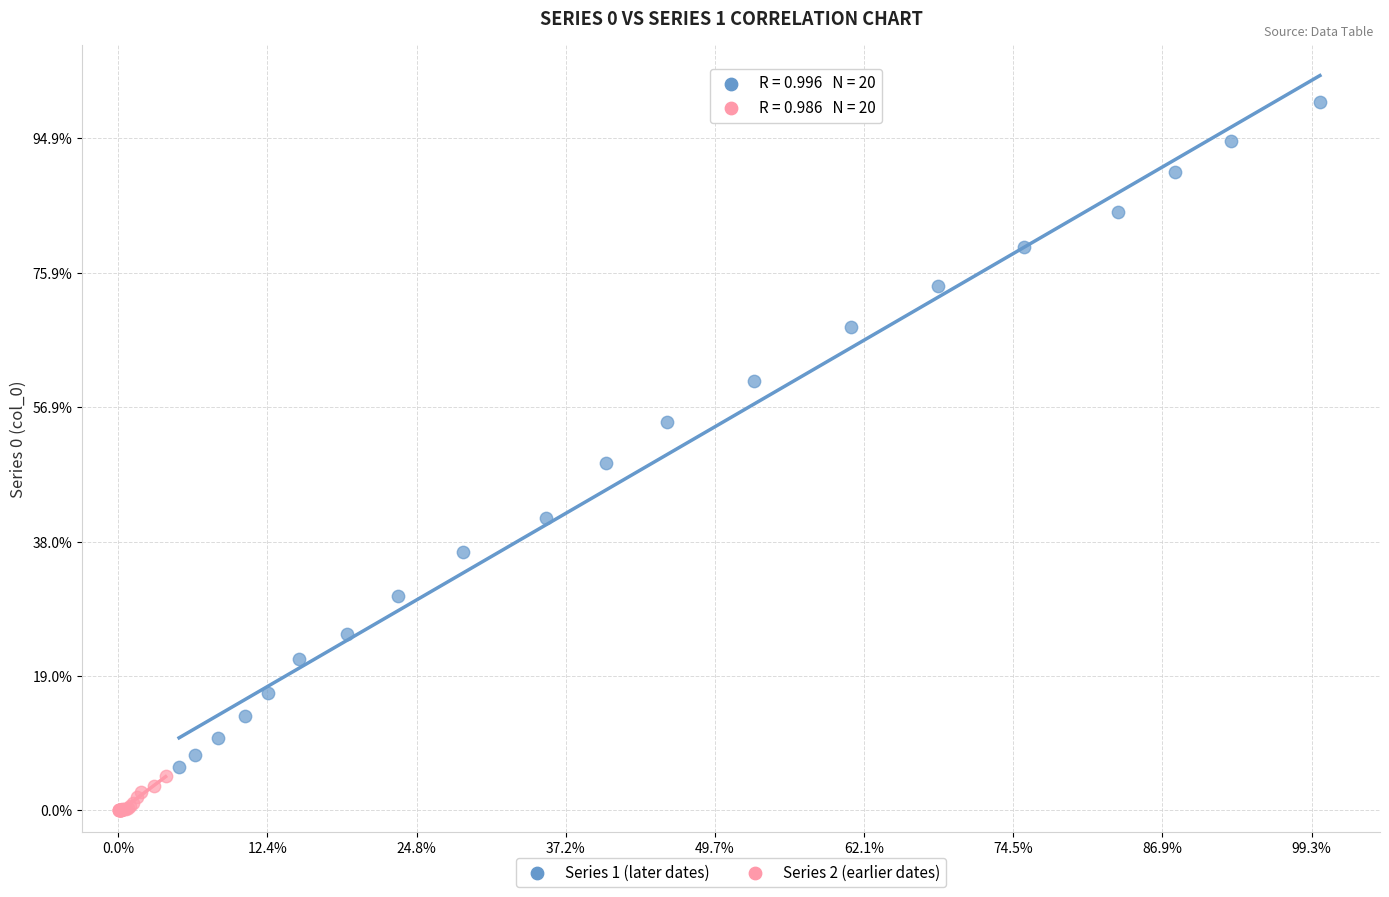

Which series reaches the minimum Y coordinate?

Series 2 (earlier dates)